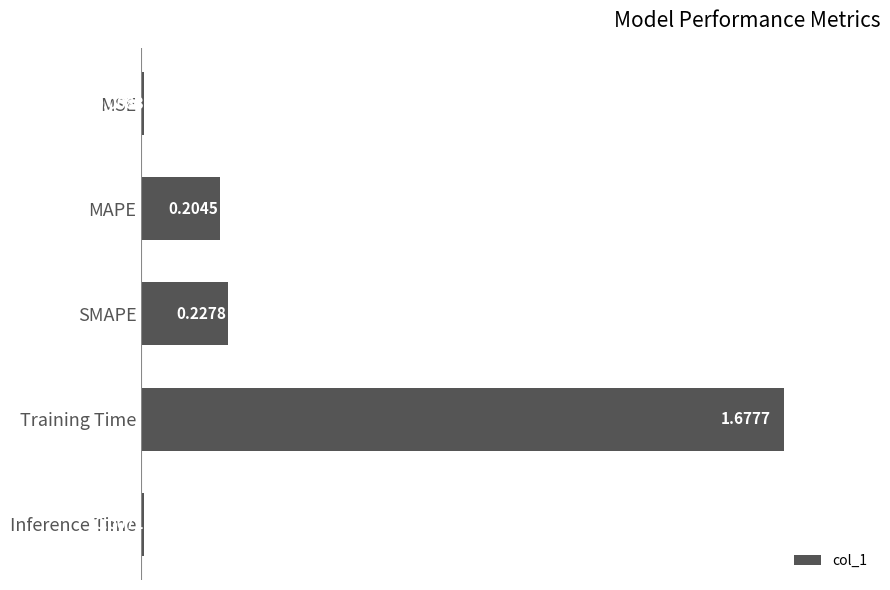

What is the label of the 3rd bar from the bottom?

SMAPE